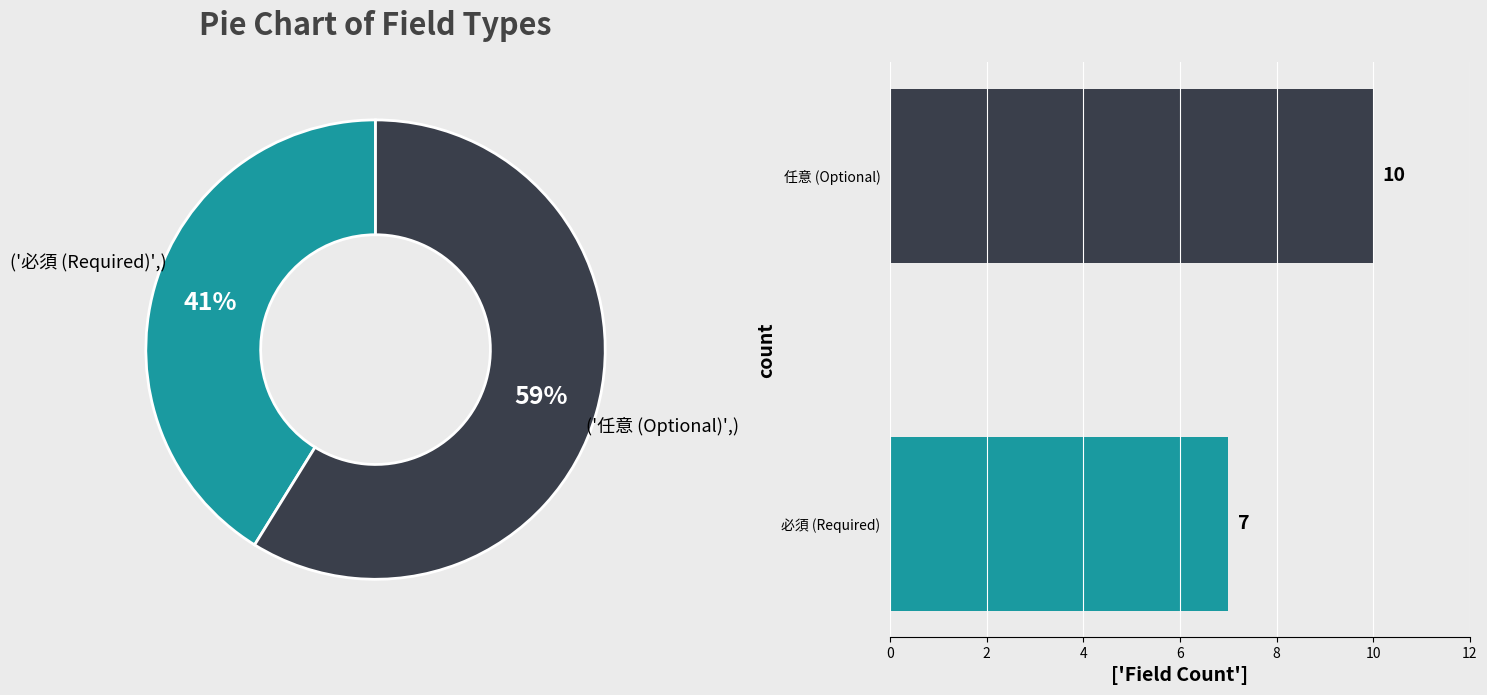

To the nearest percent, what is the average slice percentage?

50%